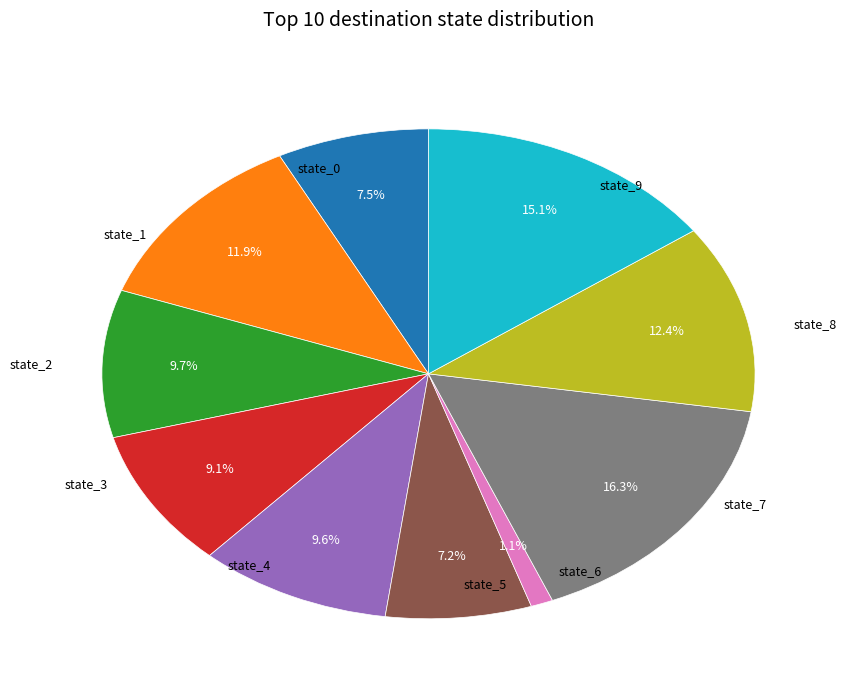

How many slices are in this pie chart?

10